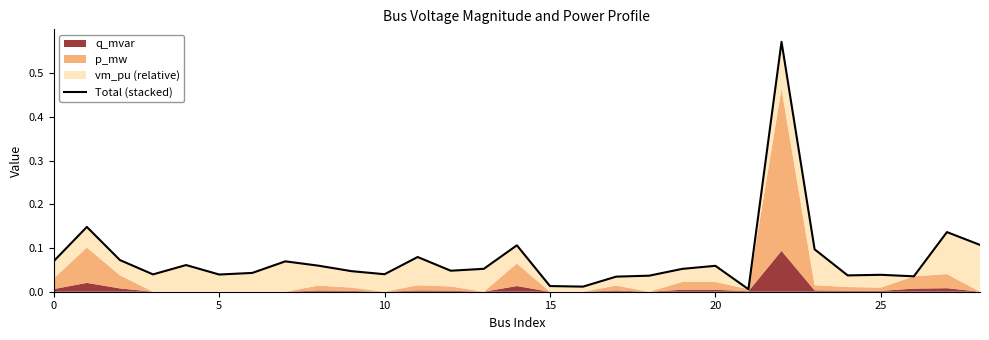

How many lines are shown in the chart?

1